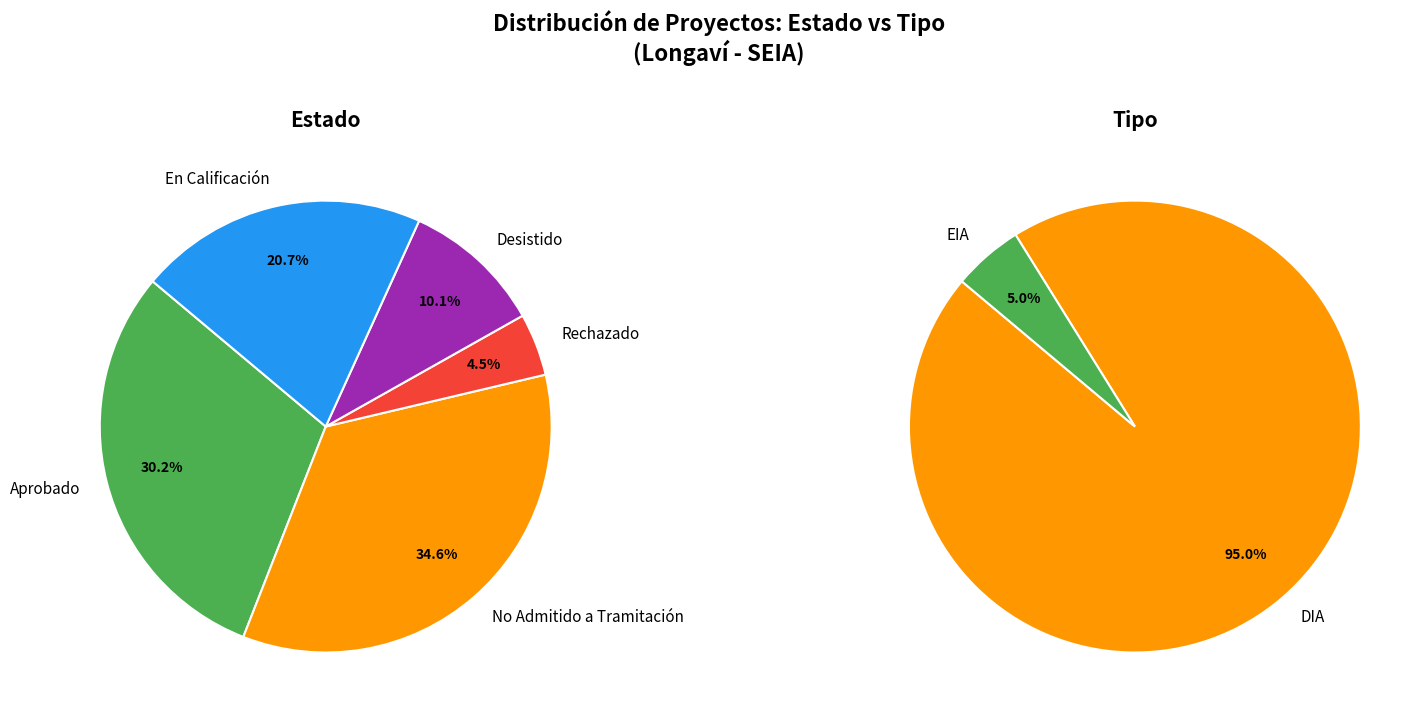

How many segments does this pie chart have?

5